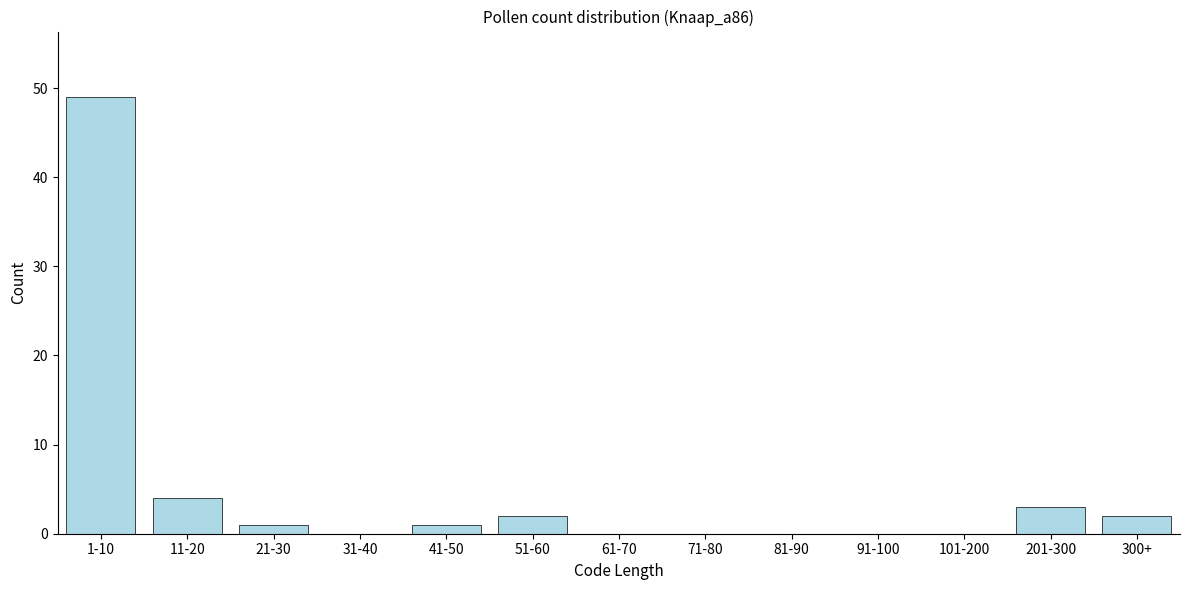

Reading left to right, transcribe all the data shown in this chart.

1-10=49	11-20=4	21-30=1	31-40=0	41-50=1	51-60=2	61-70=0	71-80=0	81-90=0	91-100=0	101-200=0	201-300=3	300+=2